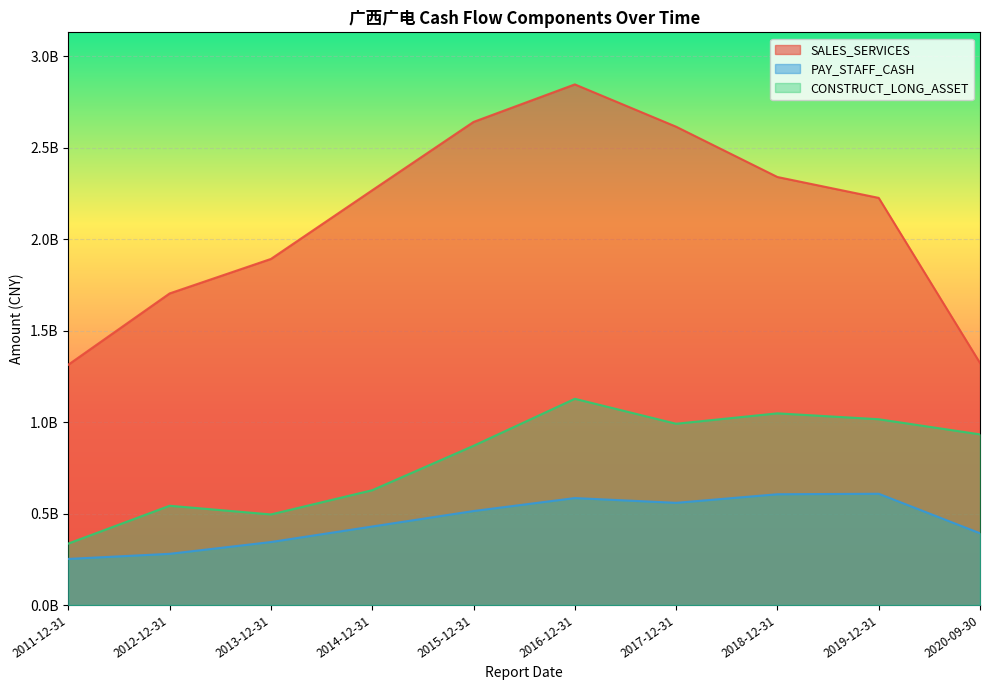

What are all the series names shown in the legend?

SALES_SERVICES, PAY_STAFF_CASH, CONSTRUCT_LONG_ASSET